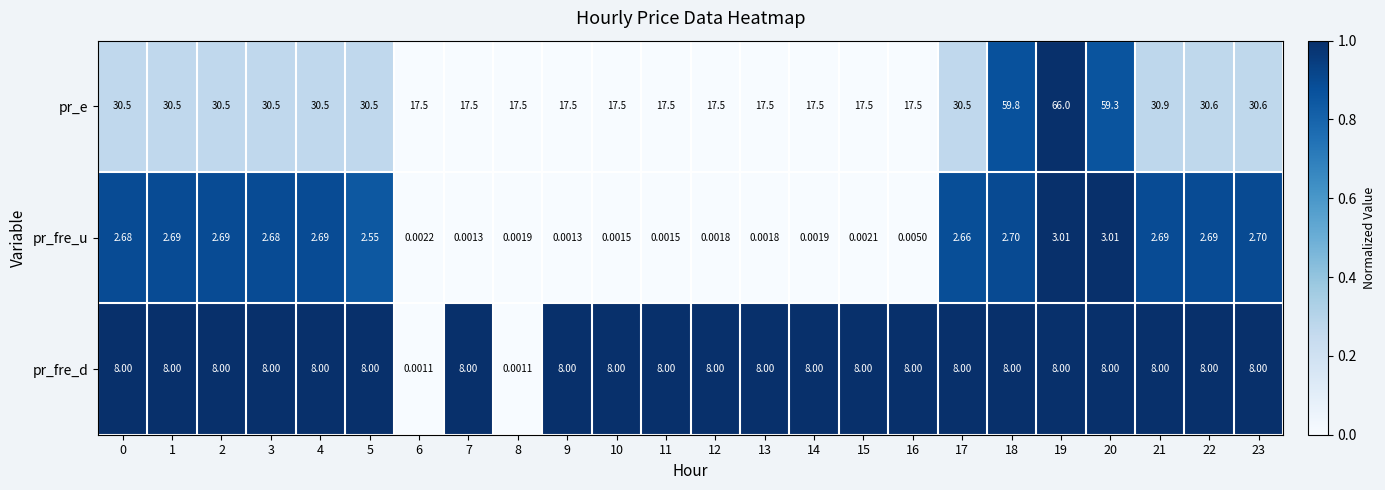

How many data points in pr_e are less than 30?

11